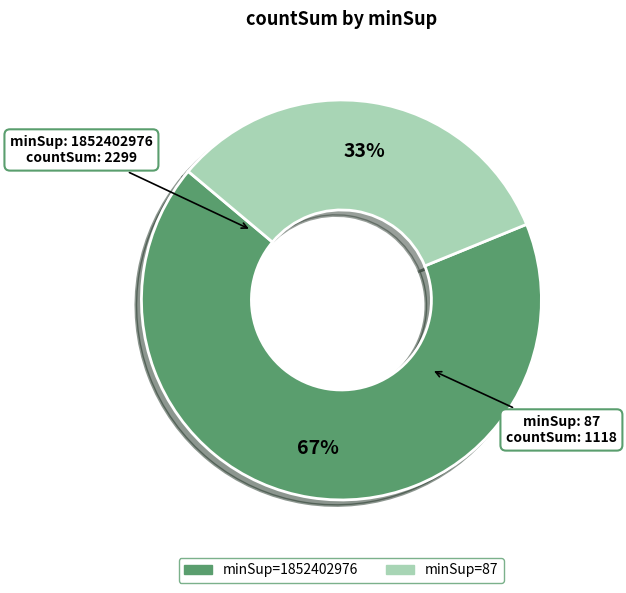

How many slices are in this pie chart?

2